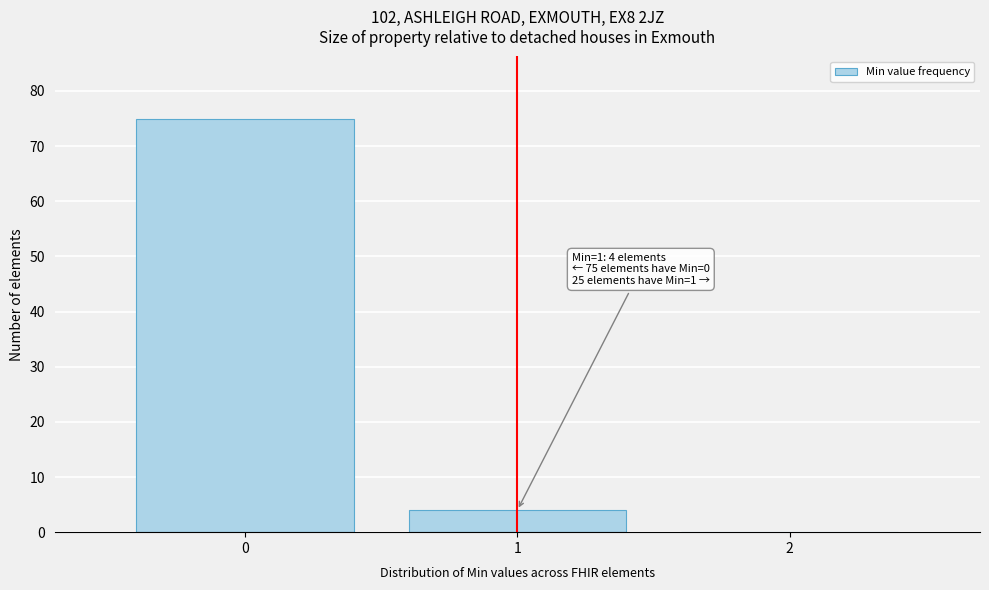

Which range on the x-axis has the tallest bar?

-0.5 to 0.5